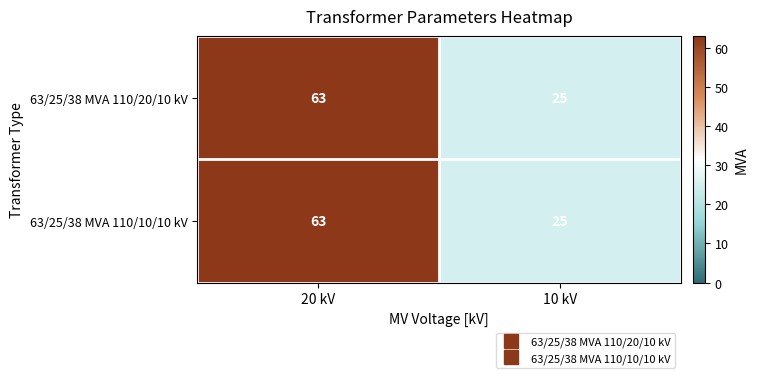

List the labels in order of 63/25/38 MVA 110/20/10 kV value, smallest first.

10 kV, 20 kV